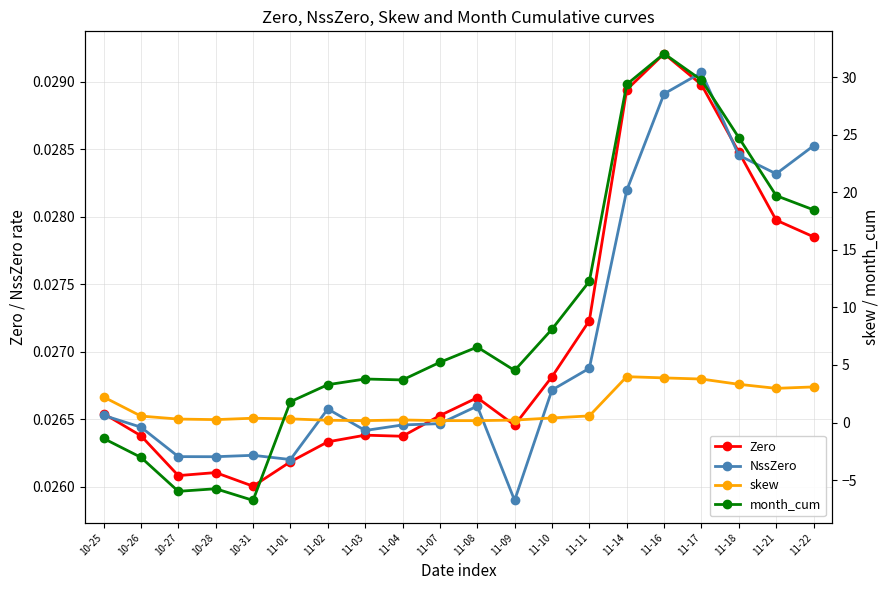

What is the spread (max minus min) of values at 11-11?

12.2